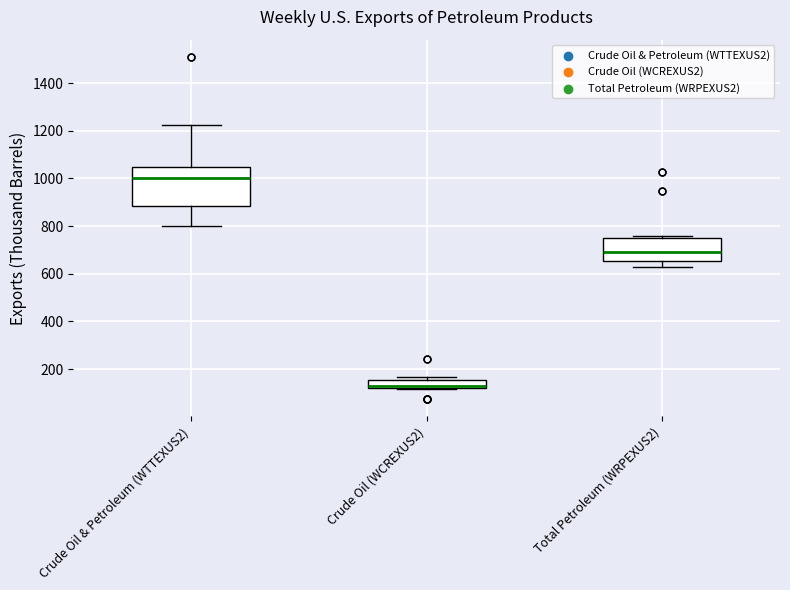

Reading left to right, read every box against the y-axis: the position of its median line, the range the box covers, and the ends of its whiskers. The values are not printed on the chart, so give them approximately, as read against the axis.

Crude Oil & Petroleum (WTTEXUS2): median 1000, box 880 to 1040, whiskers 800 to 1220
Crude Oil (WCREXUS2): median 120 (drawn on the box's lower edge), box 120 to 160, whiskers 120 (just below the box's lower edge) to 160 (just above the box's upper edge)
Total Petroleum (WRPEXUS2): median 700, box 660 to 760, whiskers 620 to 760 (just above the box's upper edge)